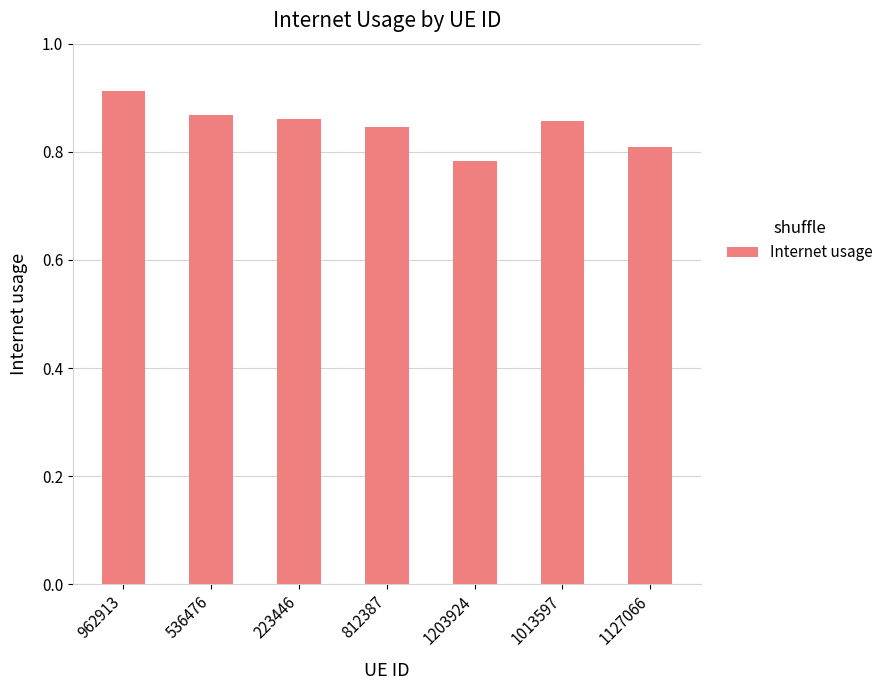

What is the difference between the maximum and minimum values?

0.1